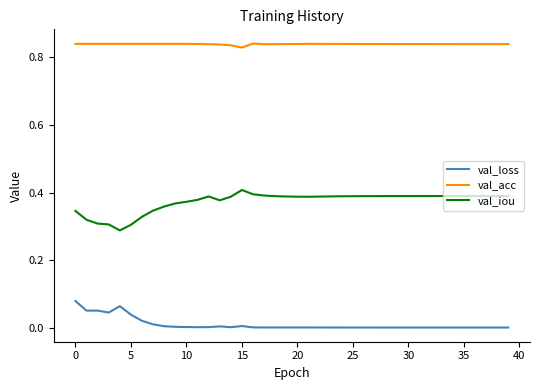

True or false: val_acc and val_loss cross at least once.

False